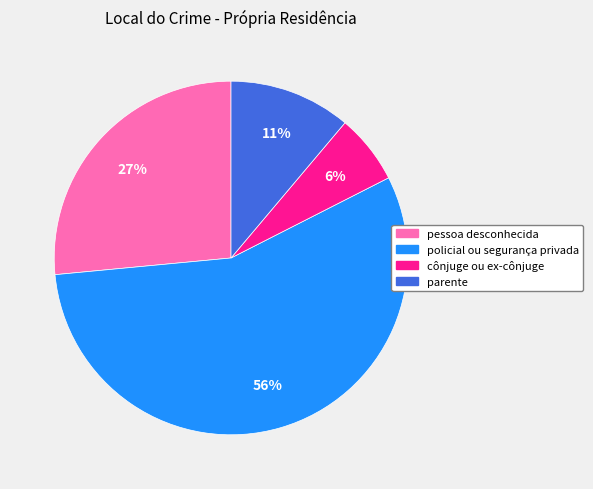

To the nearest percent, what is the difference between the parente and cônjuge ou ex-cônjuge slice percentages?

5%